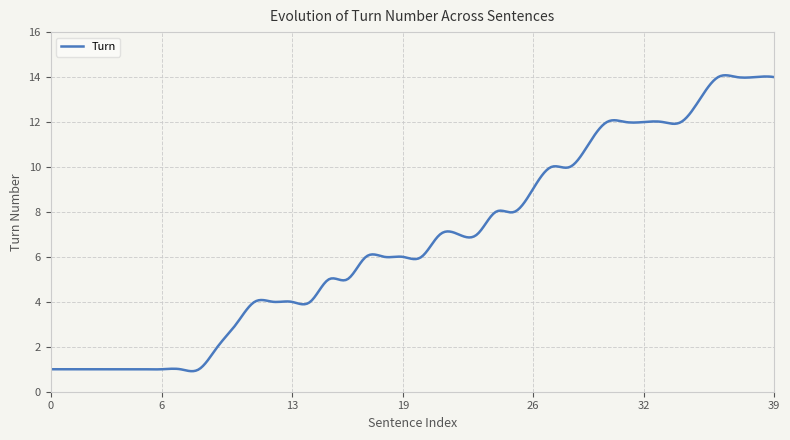

Is this an area chart (filled region under the line)?

No